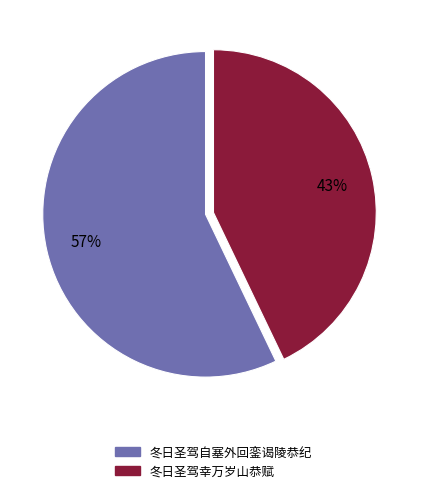

Does 冬日圣驾自塞外回銮谒陵恭纪 account for over 50% of the chart?

Yes